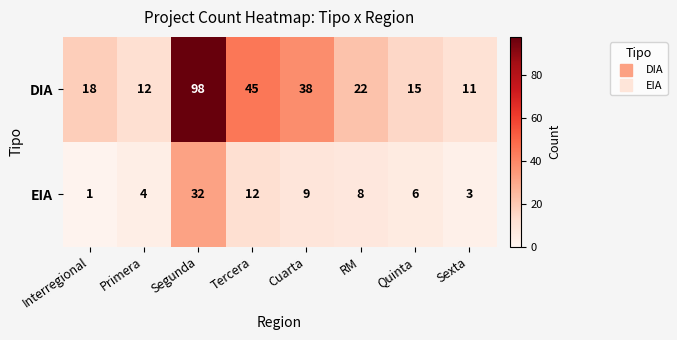

Rank the series by their average value, from highest to lowest.

DIA, EIA